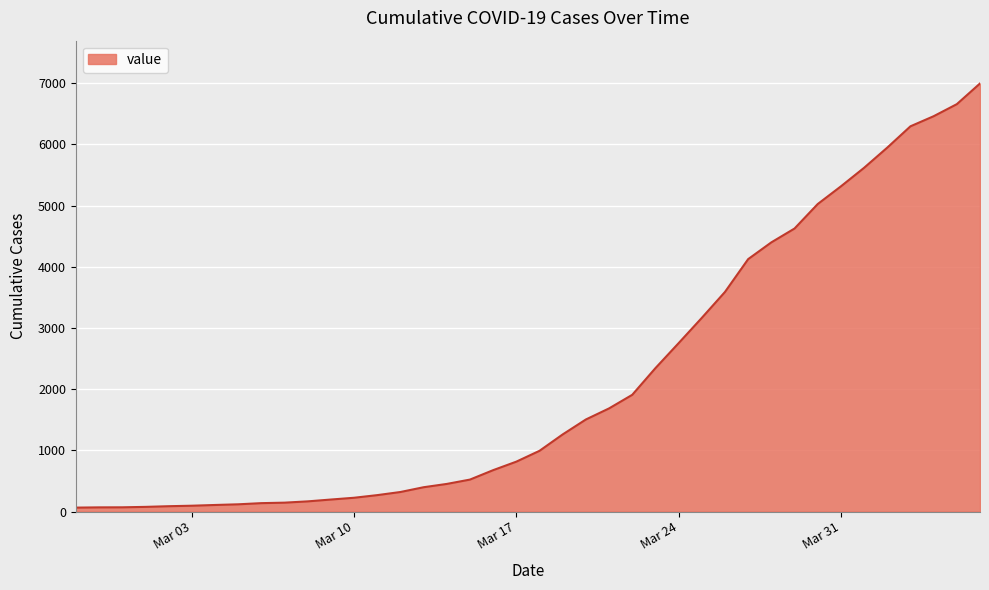

What is the greatest value displayed?

6994